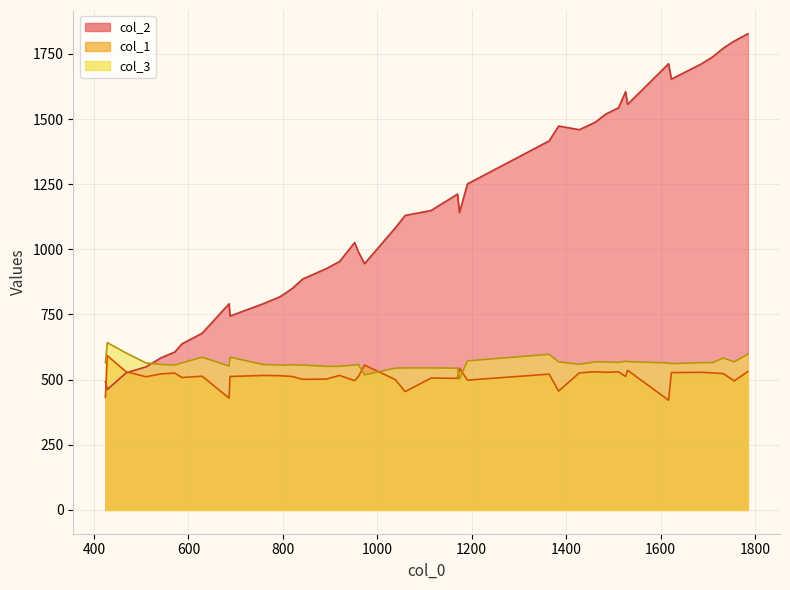

Where does the col_2 series first go above 1130?

20